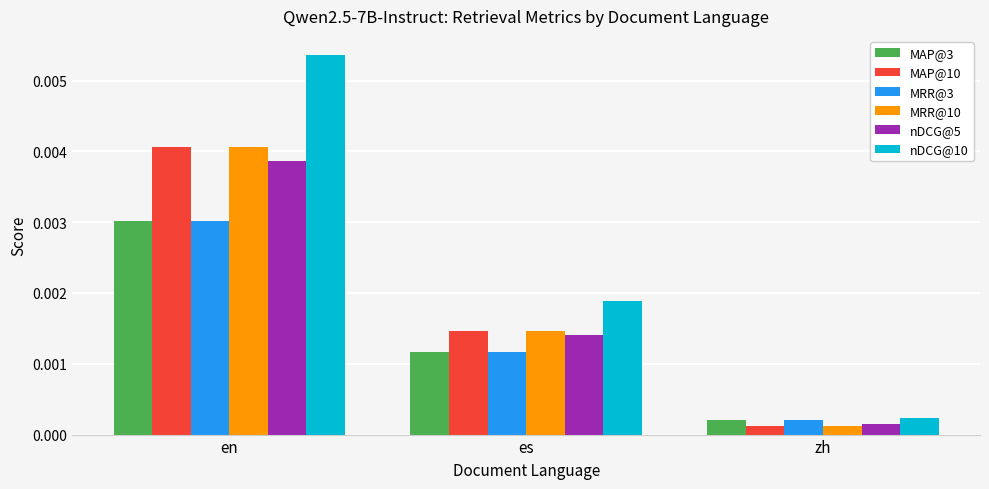

Where is MRR@10 nearest to the value 0?

zh